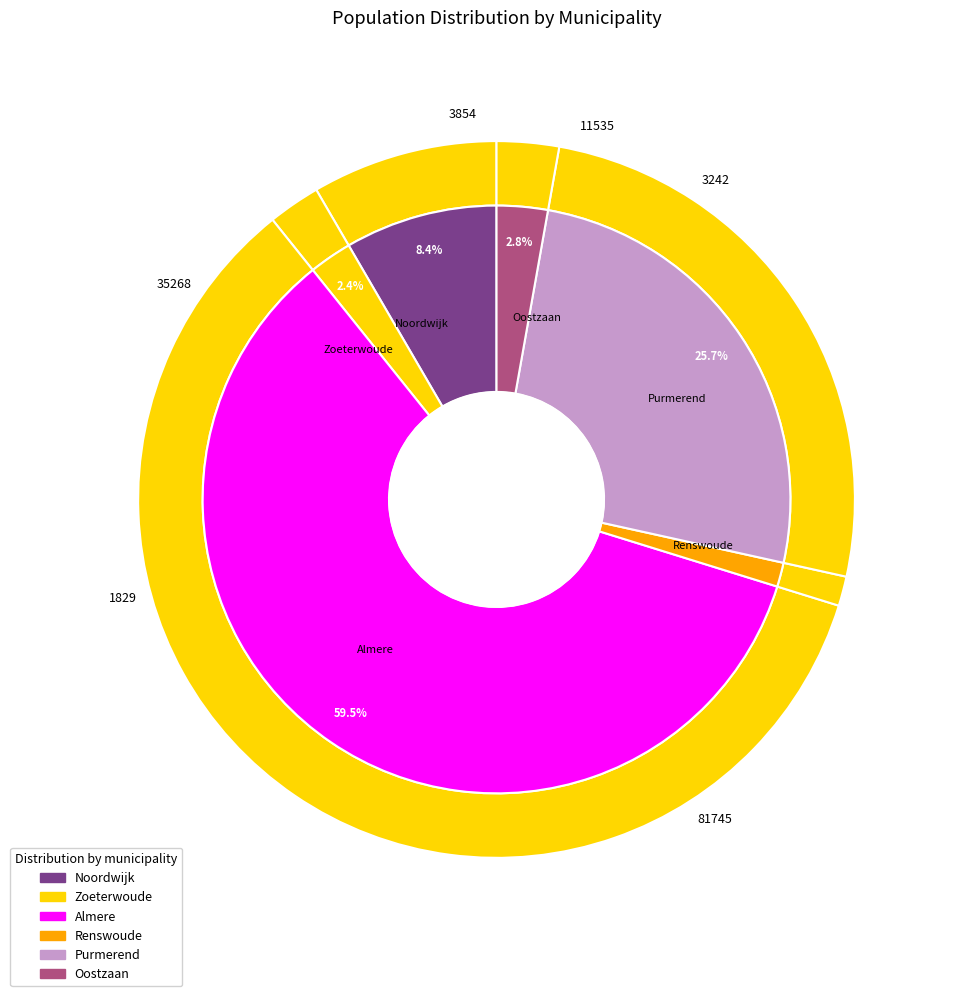

How many segments does this pie chart have?

6